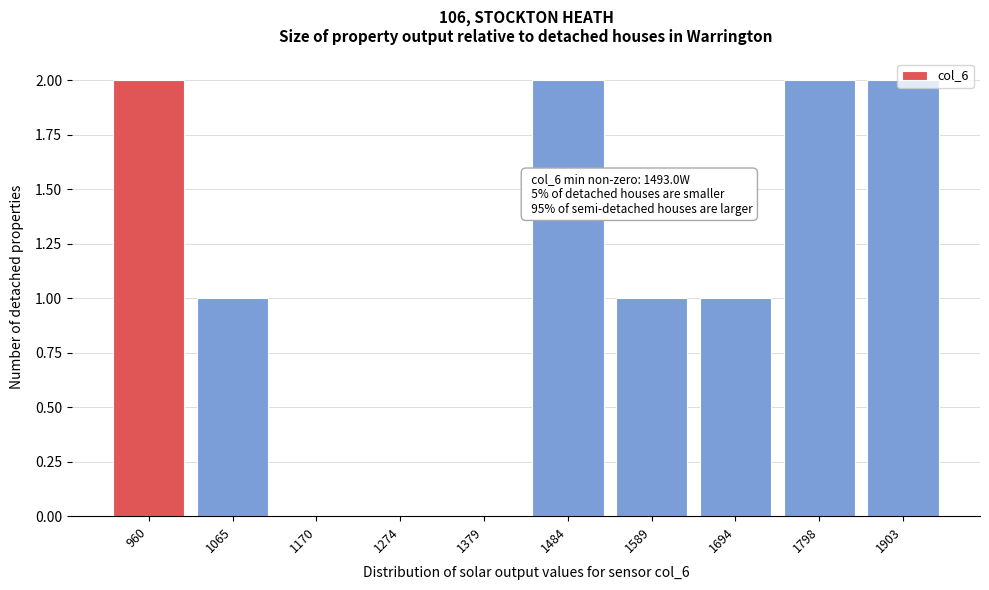

The chart shows a value of 1 at 1694. True or false?

True